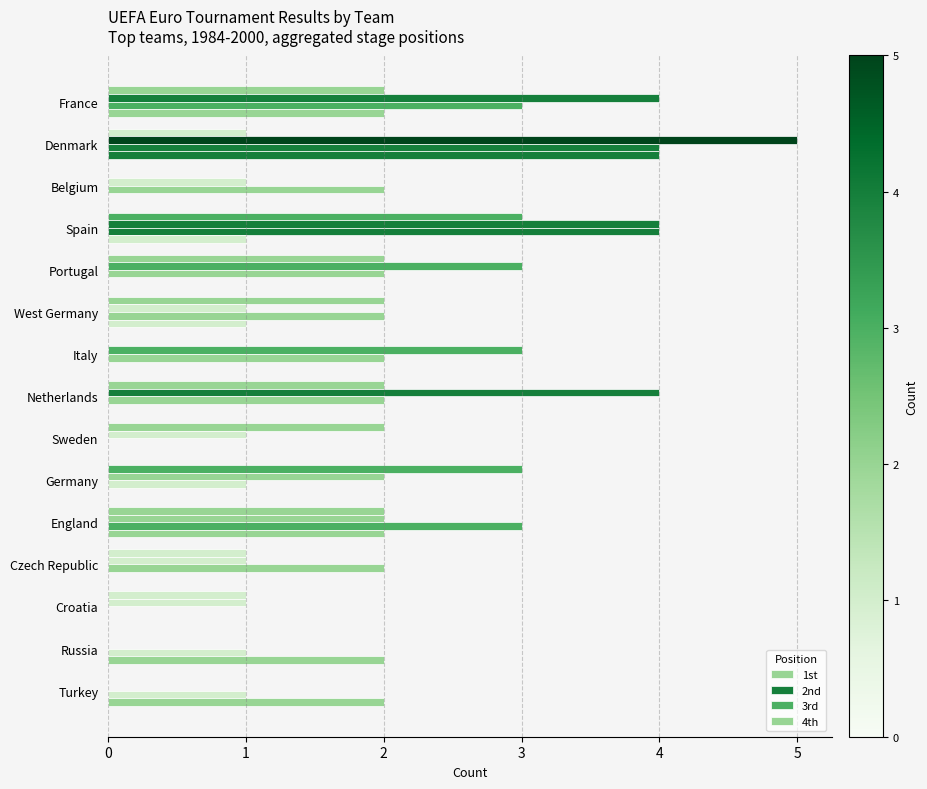

What is the difference between the maximum and minimum values in the 1st series?

3